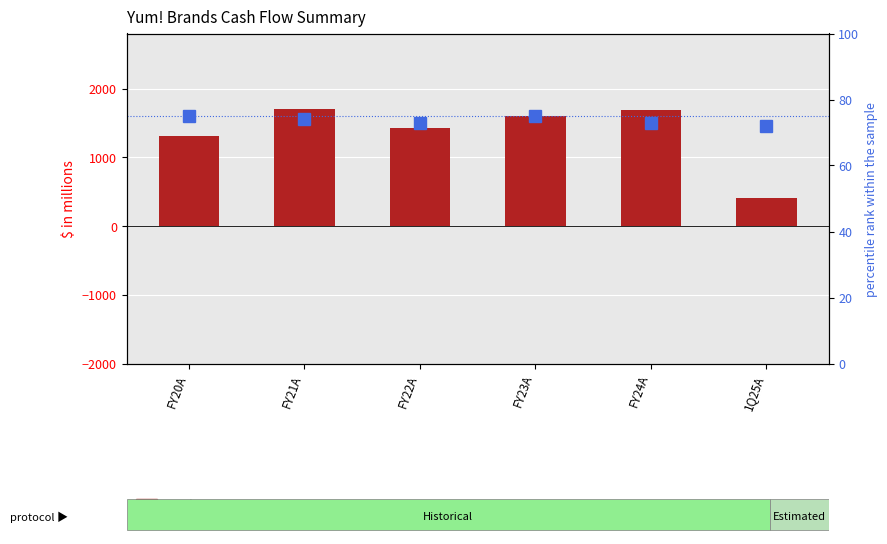

How many values in the percentile rank within the sample series are below 74?

3